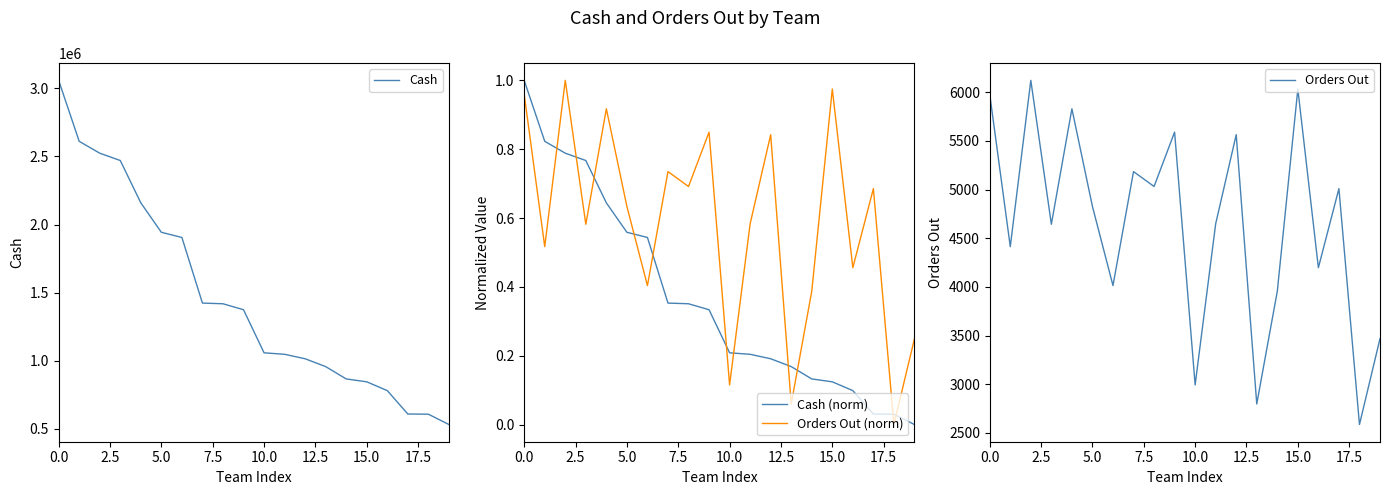

How many lines are shown in the chart?

4